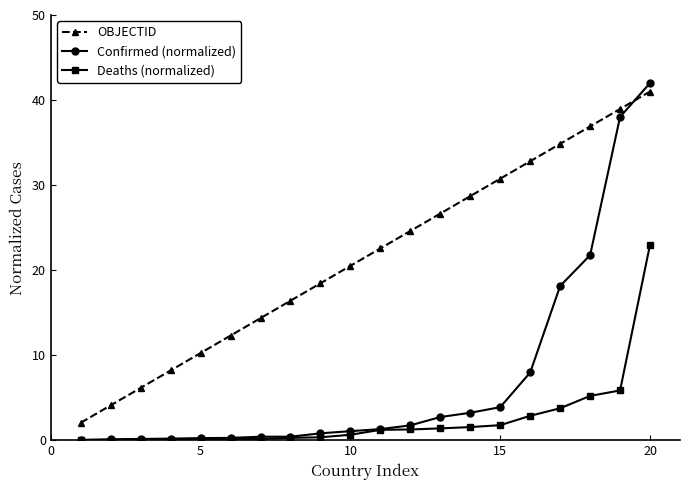

Which series has the largest total across all categories?

OBJECTID